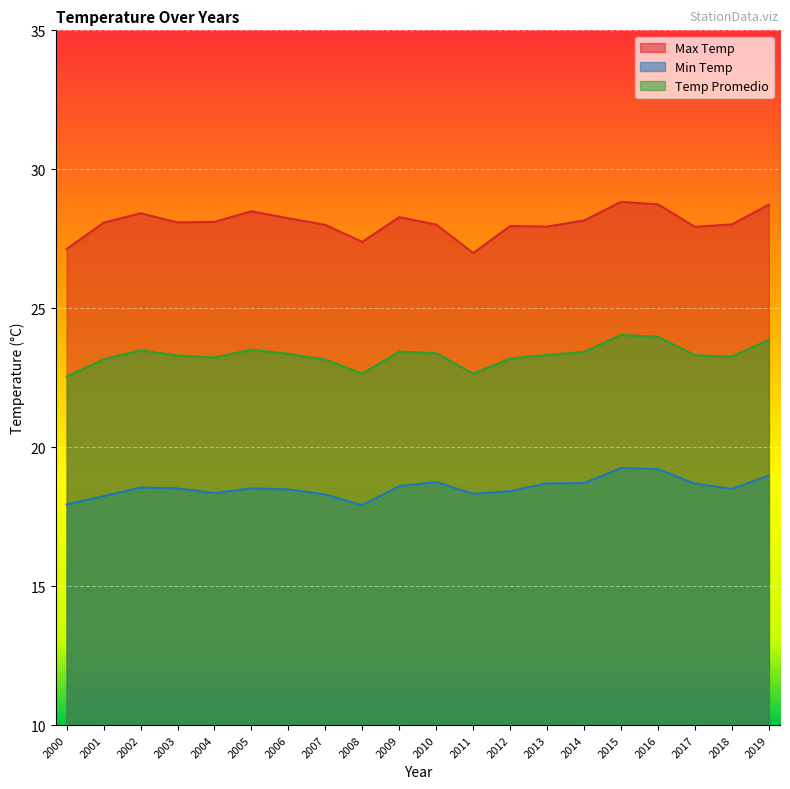

At 2017, list the series in order from smallest to largest.

Min Temp, Temp Promedio, Max Temp